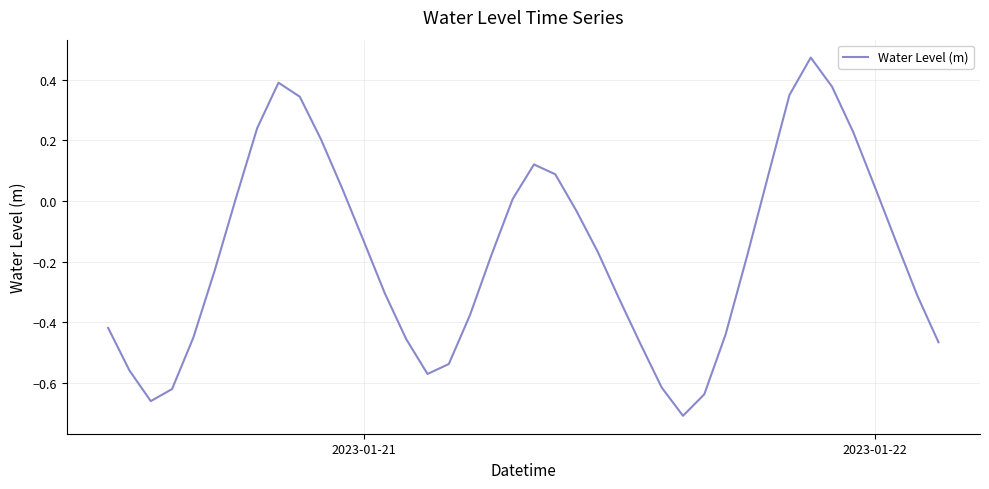

What is the difference between the maximum and minimum values?

1.2